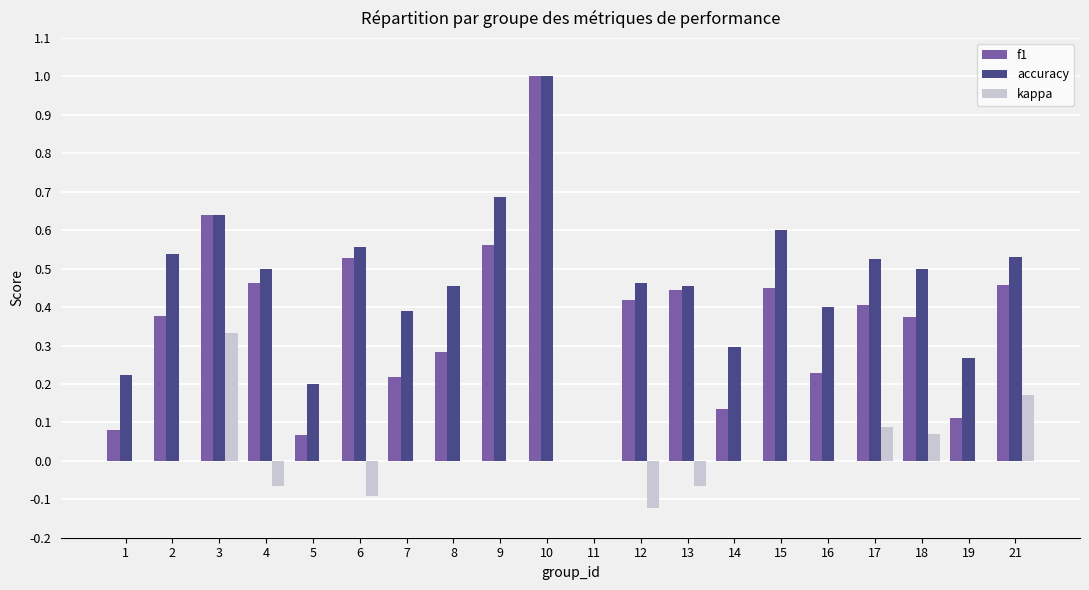

What is the greatest value displayed?

1.0